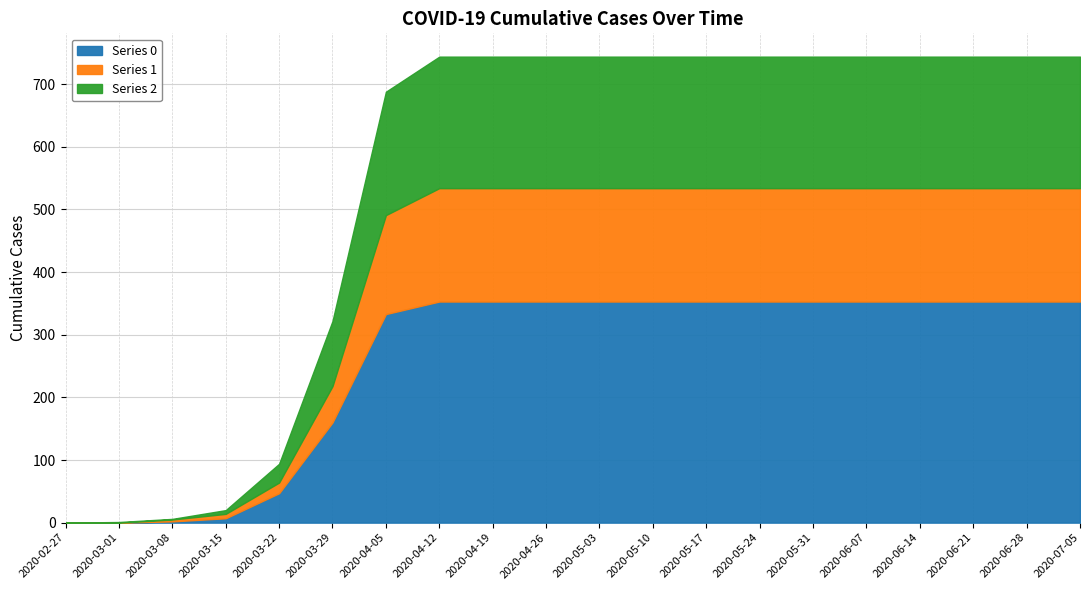

Reading left to right, list all the values displayed in this chart.

0: 2020-02-27=0	2020-03-01=0	2020-03-08=2	2020-03-15=7	2020-03-22=47	2020-03-29=160	2020-04-05=333	2020-04-12=353	2020-04-19=353	2020-04-26=353	2020-05-03=353	2020-05-10=353	2020-05-17=353	2020-05-24=353	2020-05-31=353	2020-06-07=353	2020-06-14=353	2020-06-21=353	2020-06-28=353	2020-07-05=353
1: 2020-02-27=0	2020-03-01=0	2020-03-08=3	2020-03-15=7	2020-03-22=17	2020-03-29=58	2020-04-05=158	2020-04-12=181	2020-04-19=181	2020-04-26=181	2020-05-03=181	2020-05-10=181	2020-05-17=181	2020-05-24=181	2020-05-31=181	2020-06-07=181	2020-06-14=181	2020-06-21=181	2020-06-28=181	2020-07-05=181
2: 2020-02-27=0	2020-03-01=1	2020-03-08=1	2020-03-15=6	2020-03-22=30	2020-03-29=104	2020-04-05=197	2020-04-12=210	2020-04-19=210	2020-04-26=210	2020-05-03=210	2020-05-10=210	2020-05-17=210	2020-05-24=210	2020-05-31=210	2020-06-07=210	2020-06-14=210	2020-06-21=210	2020-06-28=210	2020-07-05=210